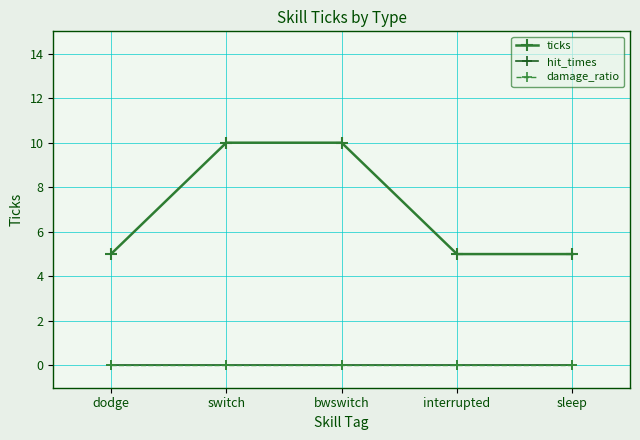

Rank the series by their maximum value, from lowest to highest.

hit_times, damage_ratio, ticks